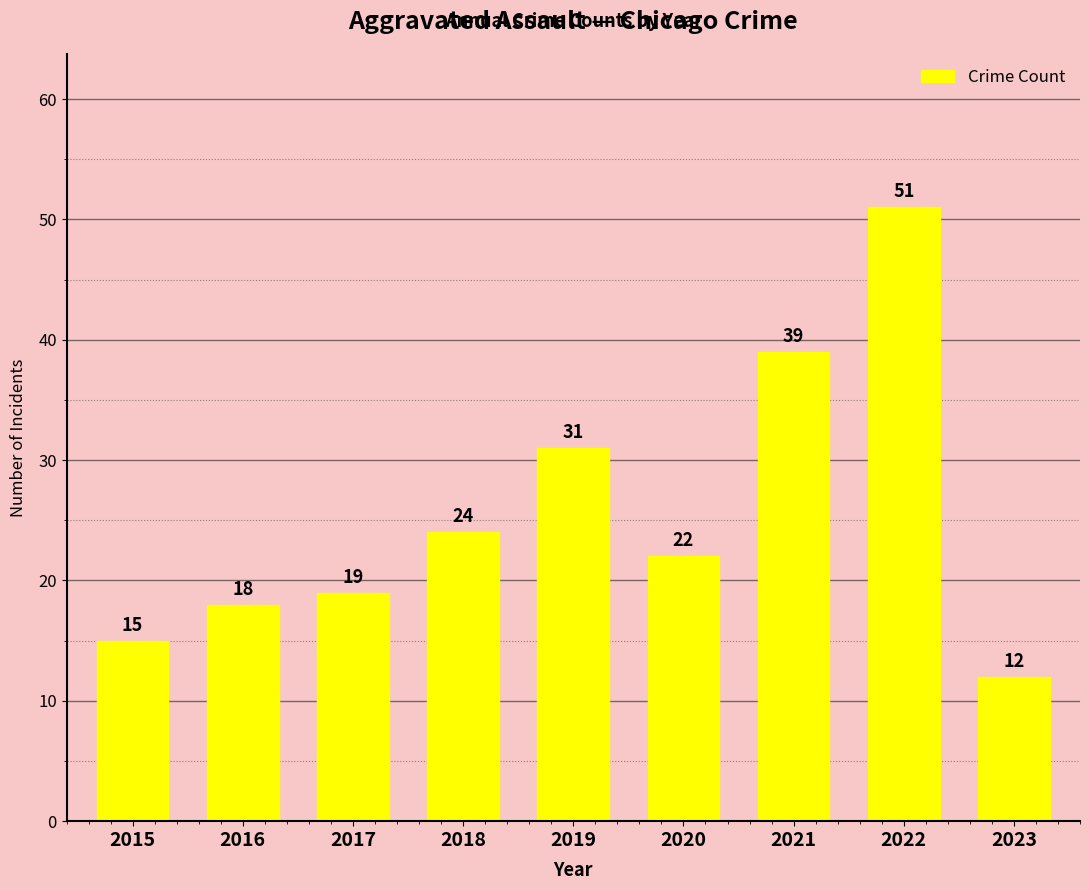

Between 2016 and 2020, which is larger?

2020